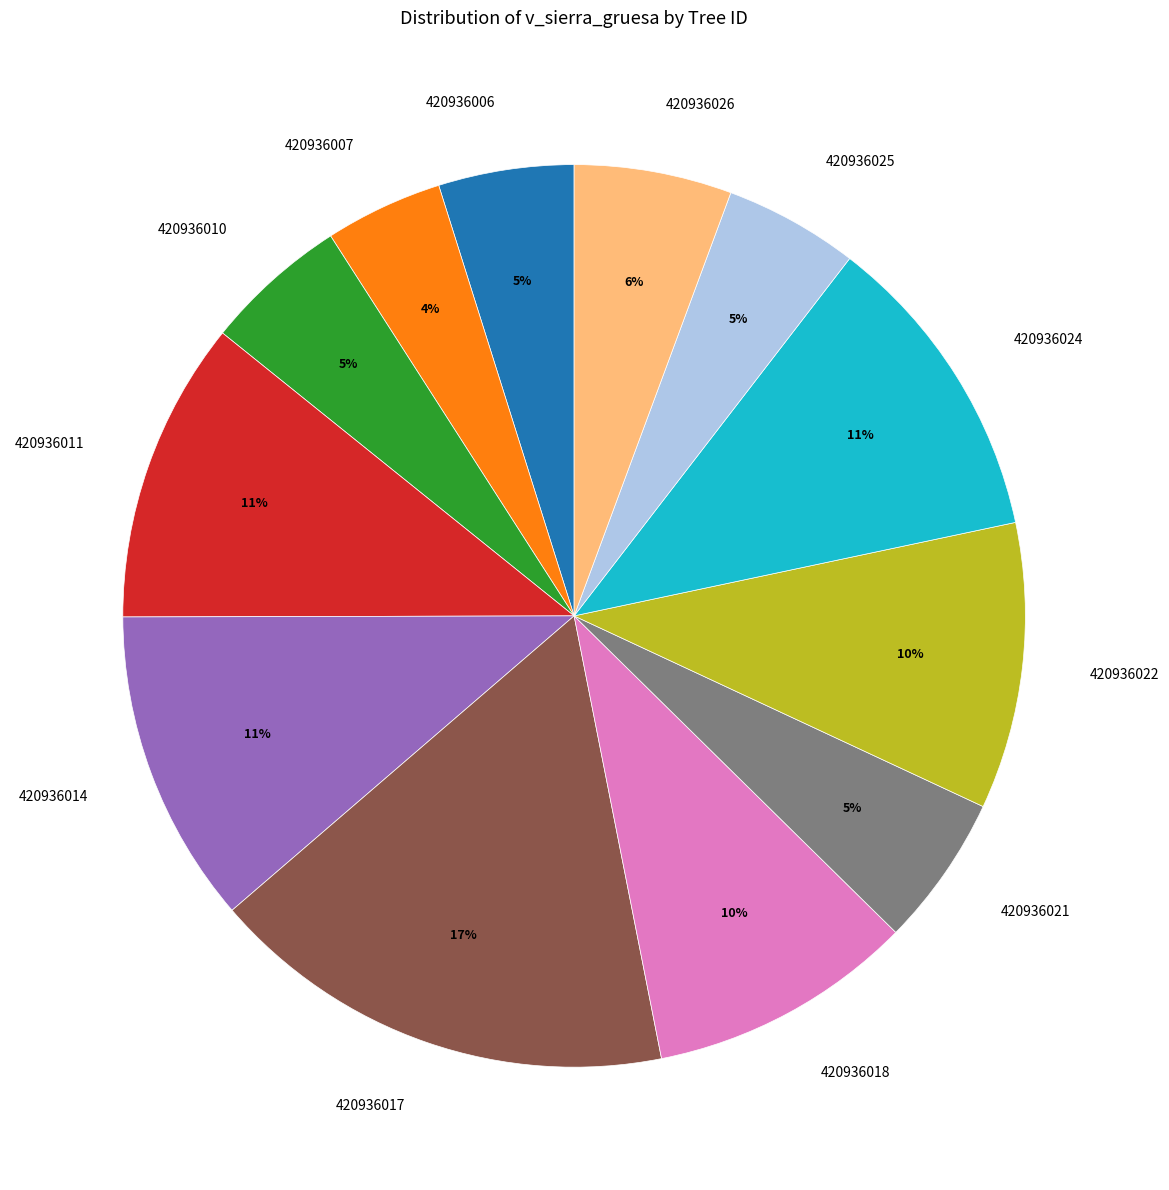

Which slice is the largest?

420936017